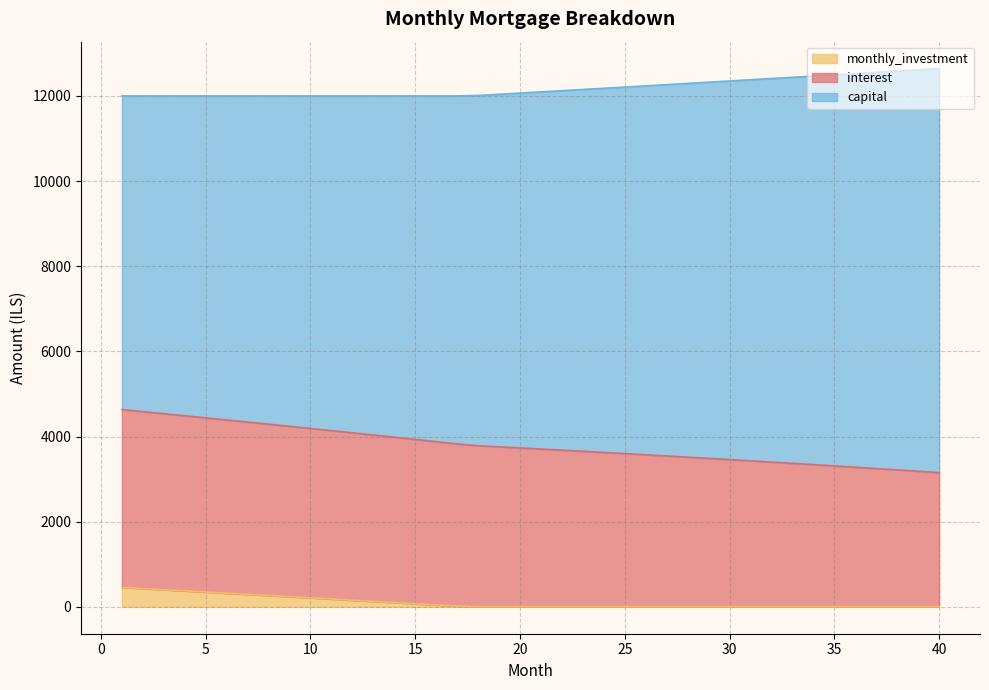

The monthly_investment series shows 118.5 at 9. True or false?

False